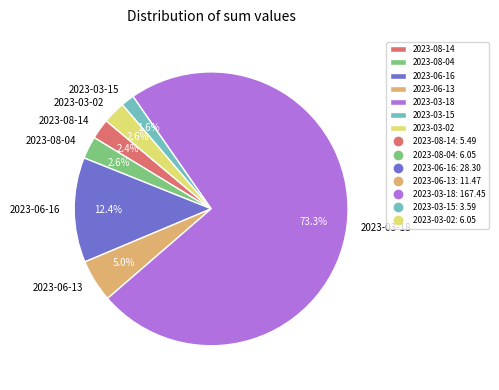

Is there any slice that represents more than half of the pie?

Yes